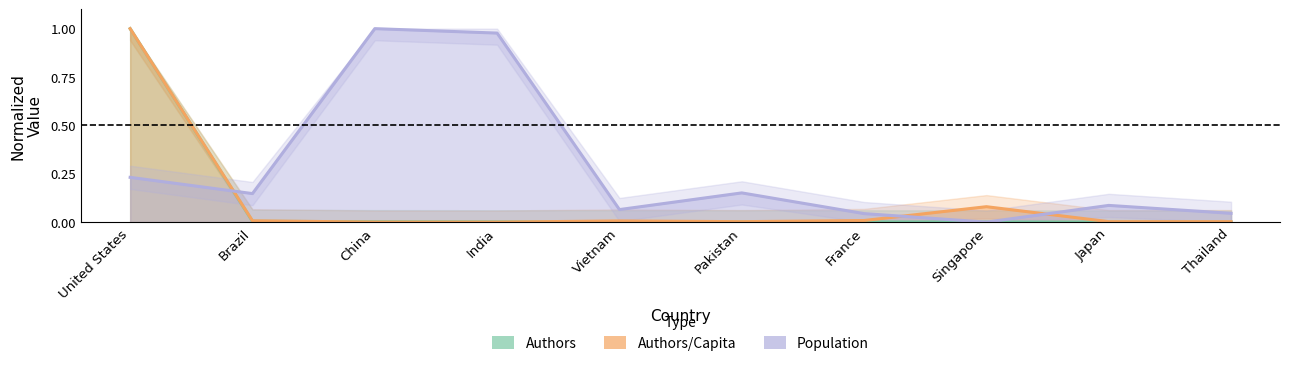

Is it true that Population equals -0.5 at Singapore?

False